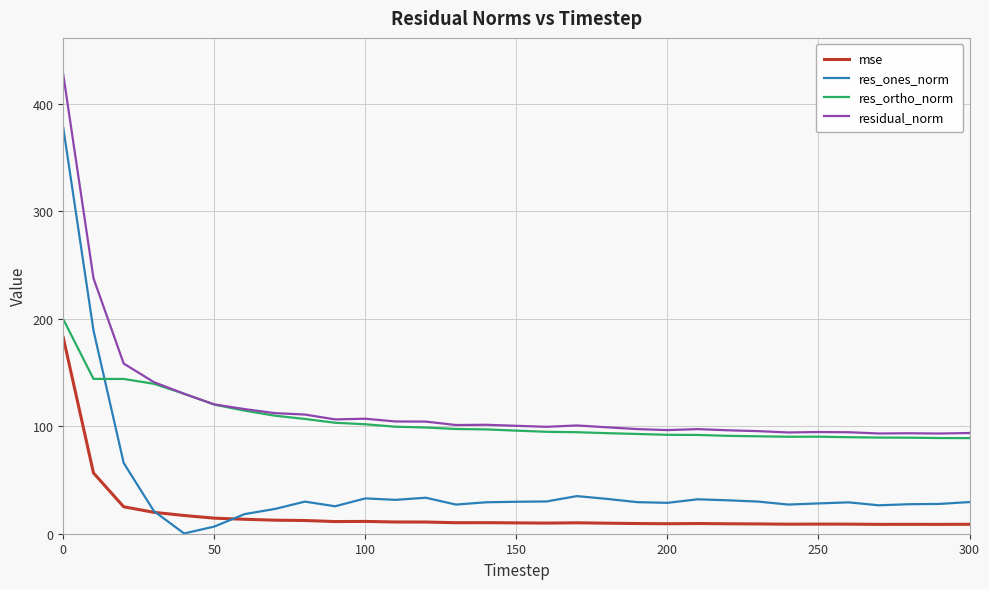

Which series has the largest range (max minus min)?

res_ones_norm